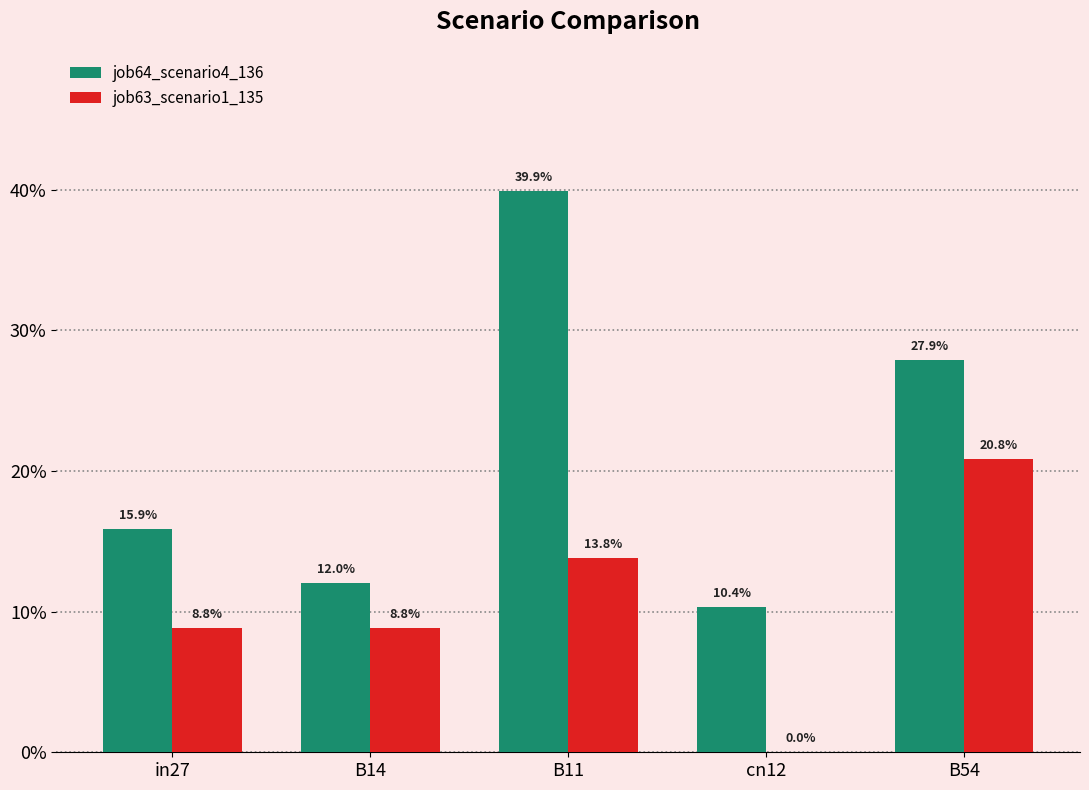

Which label corresponds to the smallest value in the chart?

cn12